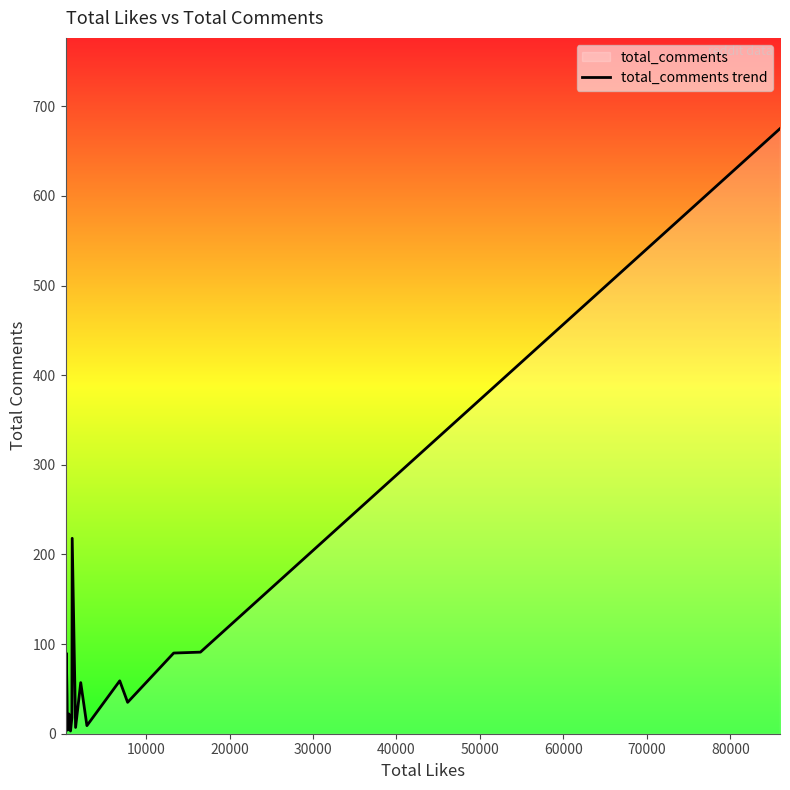

What is the maximum value shown in the chart?

675